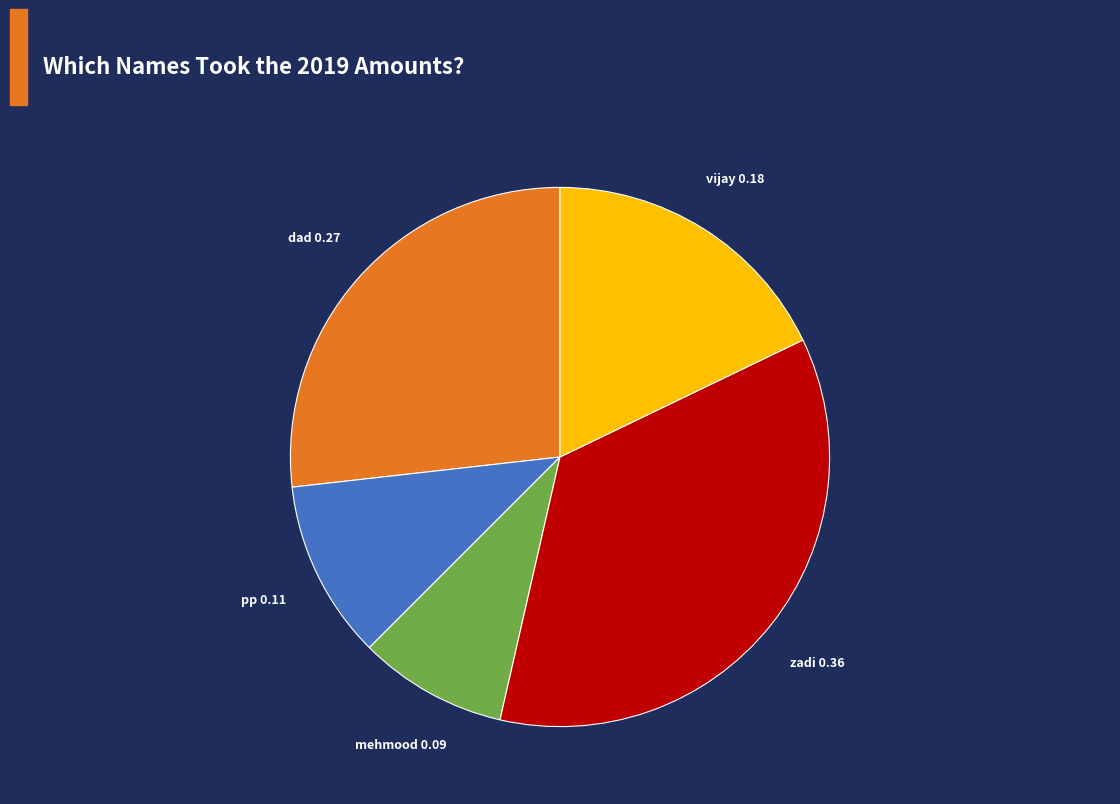

How many segments does this pie chart have?

5